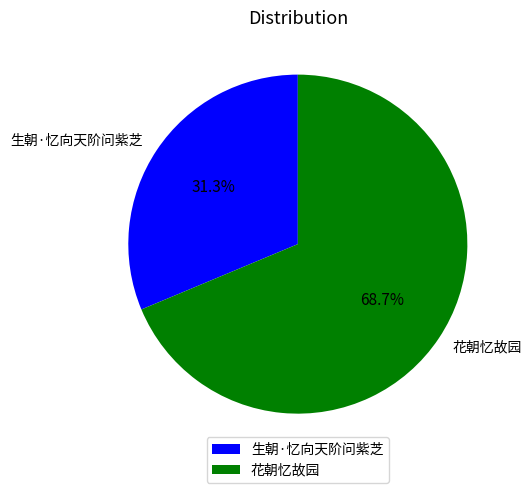

Between 生朝·忆向天阶问紫芝 and 花朝忆故园, which is larger?

花朝忆故园